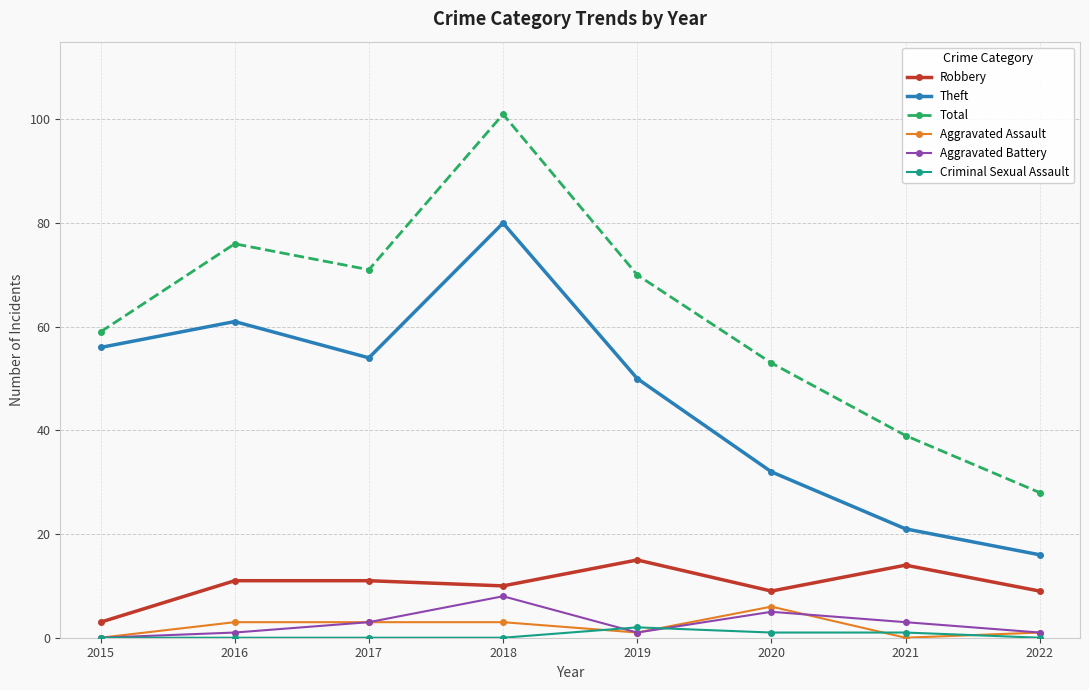

True or false: Theft and Criminal Sexual Assault cross at least once.

False